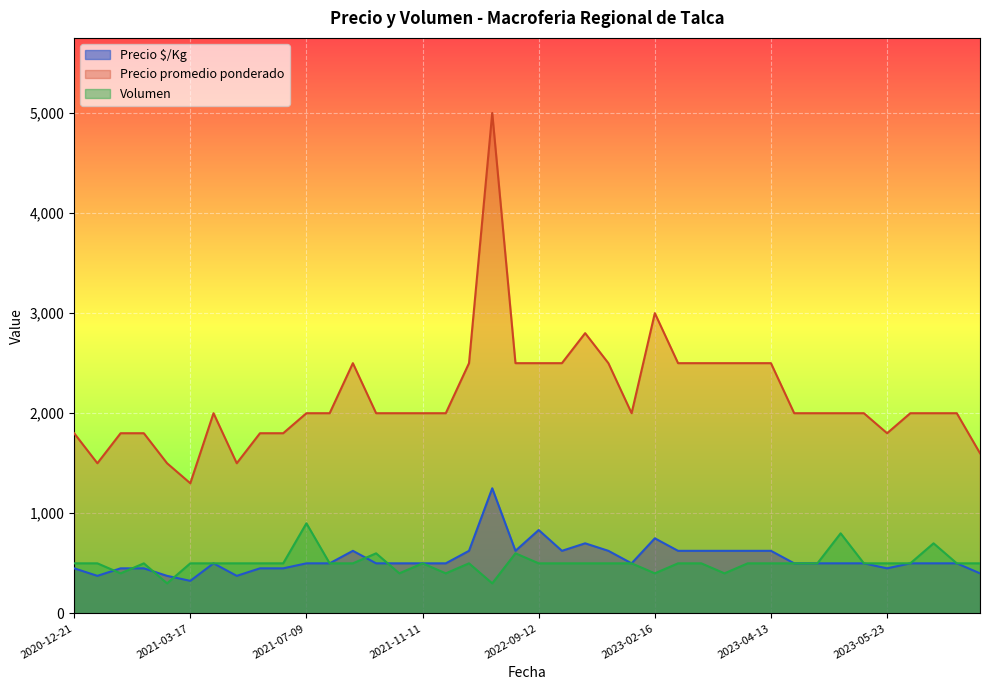

What is the sum of all Volumen values?

20200